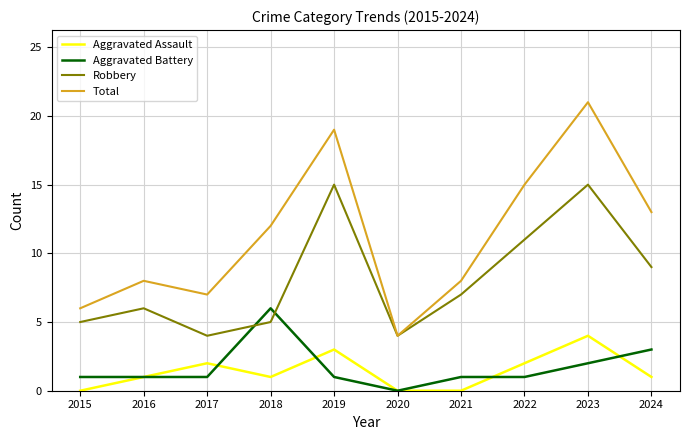

What is the sum of the Robbery values at 2019 and 2021?

22